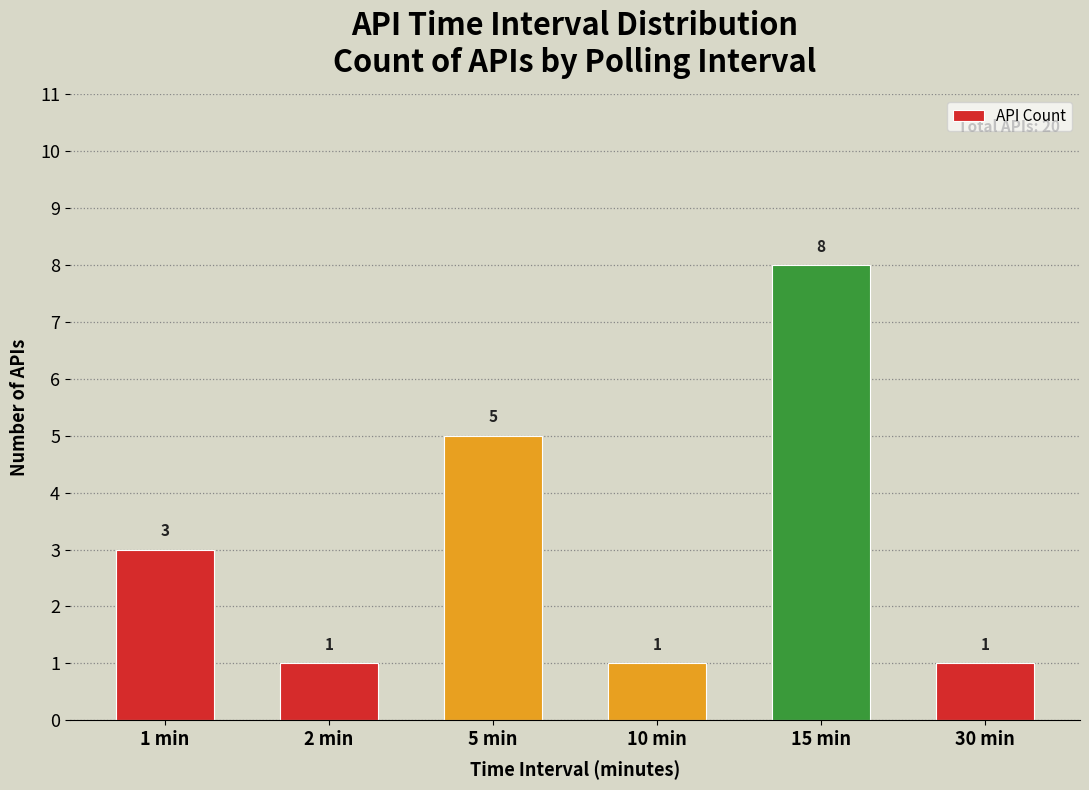

Reading right to left, transcribe all the data shown in this chart.

30 min=1	15 min=8	10 min=1	5 min=5	2 min=1	1 min=3